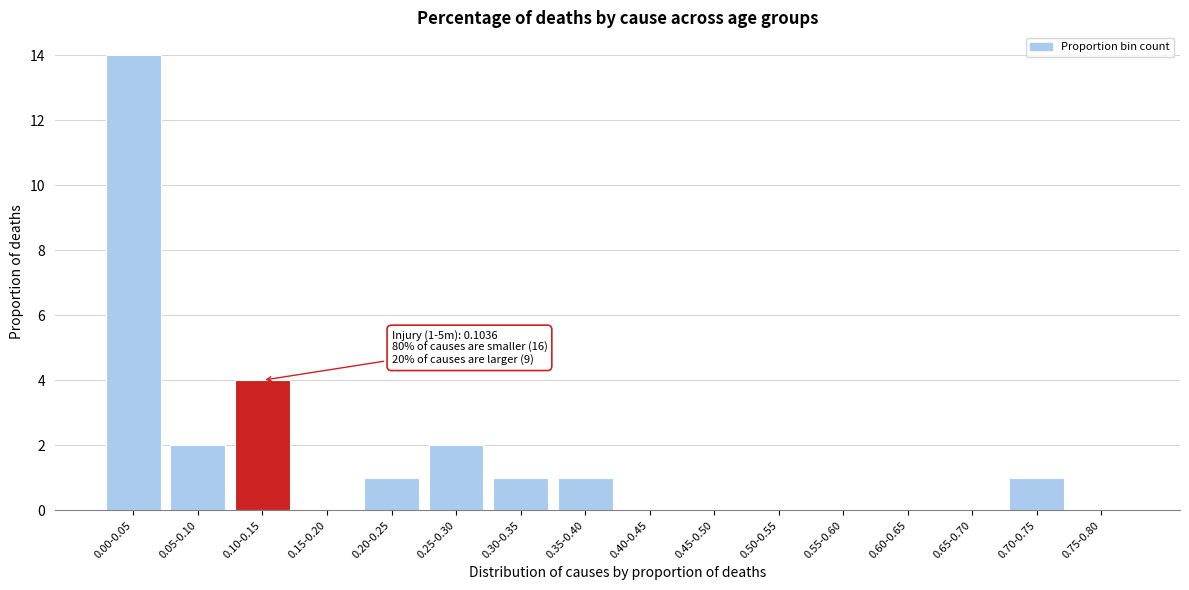

Reading right to left, what are all the values shown in this chart?

0.75-0.80=0	0.70-0.75=1	0.65-0.70=0	0.60-0.65=0	0.55-0.60=0	0.50-0.55=0	0.45-0.50=0	0.40-0.45=0	0.35-0.40=1	0.30-0.35=1	0.25-0.30=2	0.20-0.25=1	0.15-0.20=0	0.10-0.15=4	0.05-0.10=2	0.00-0.05=14